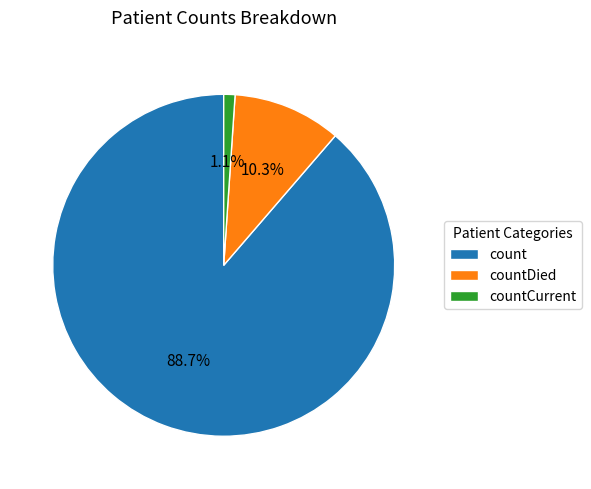

To the nearest percent, what is the combined percentage of countCurrent and count?

90%